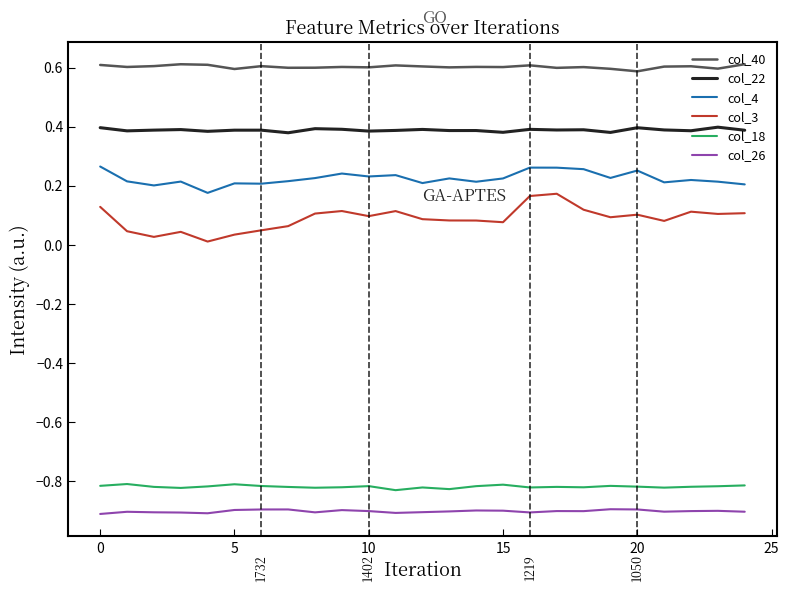

True or false: col_4 and col_22 intersect in this chart.

False